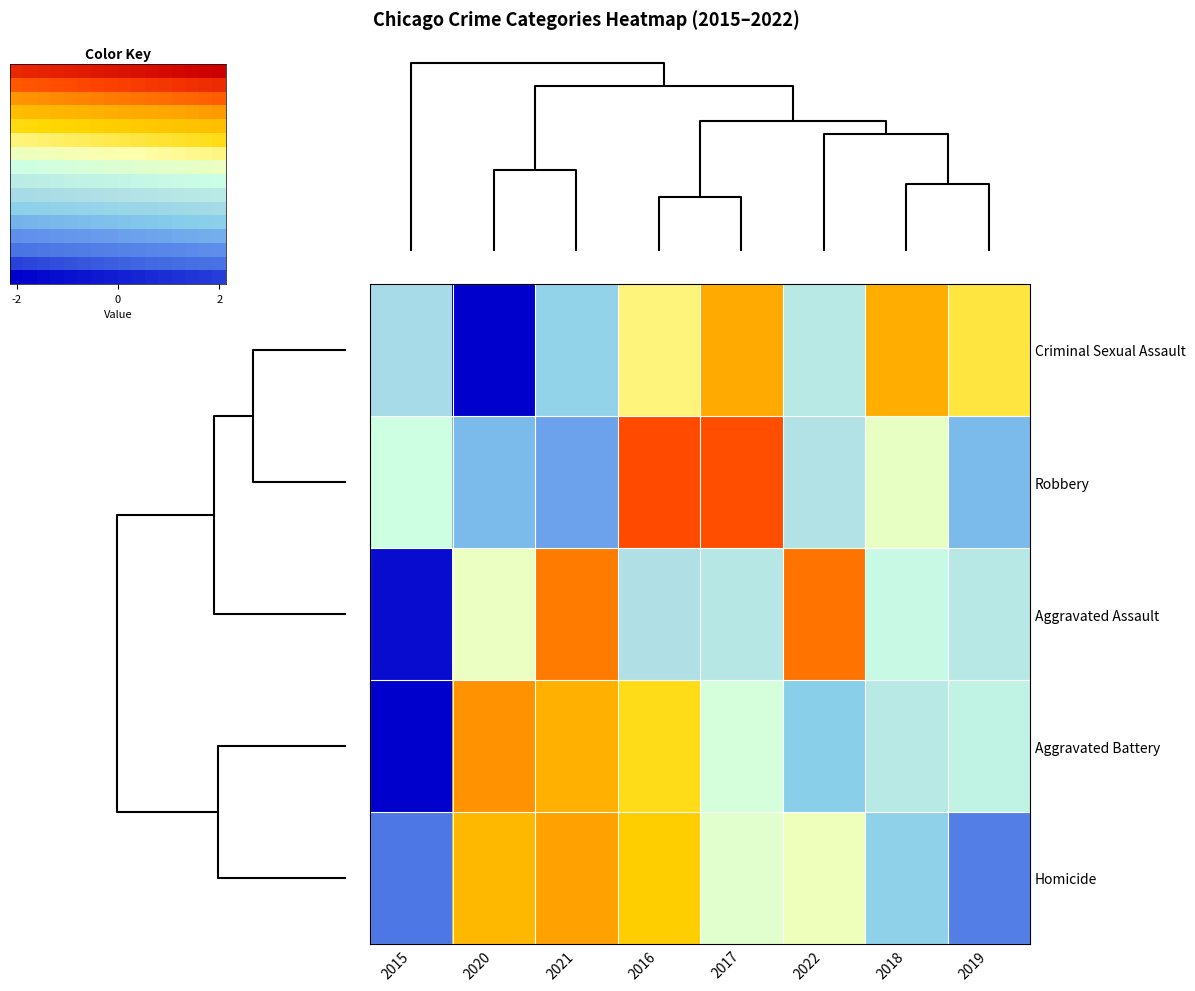

How many data points does each series have?

16